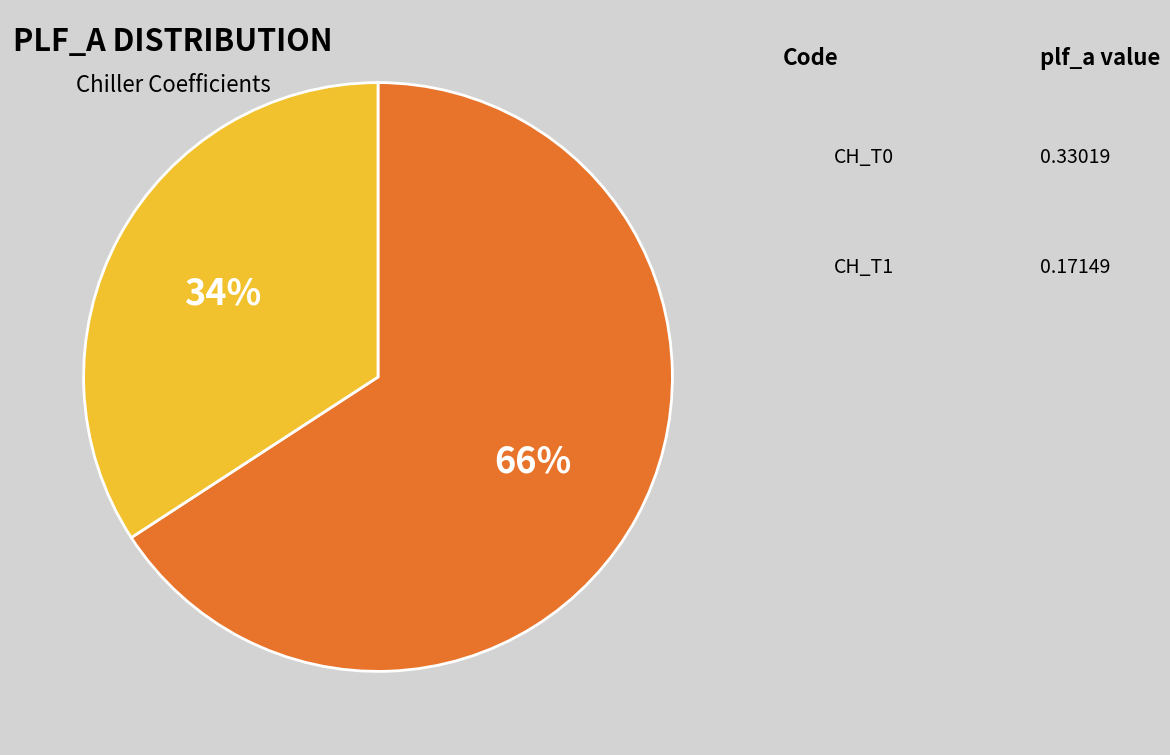

Is it true that CH_T1 is 34% of the pie?

True